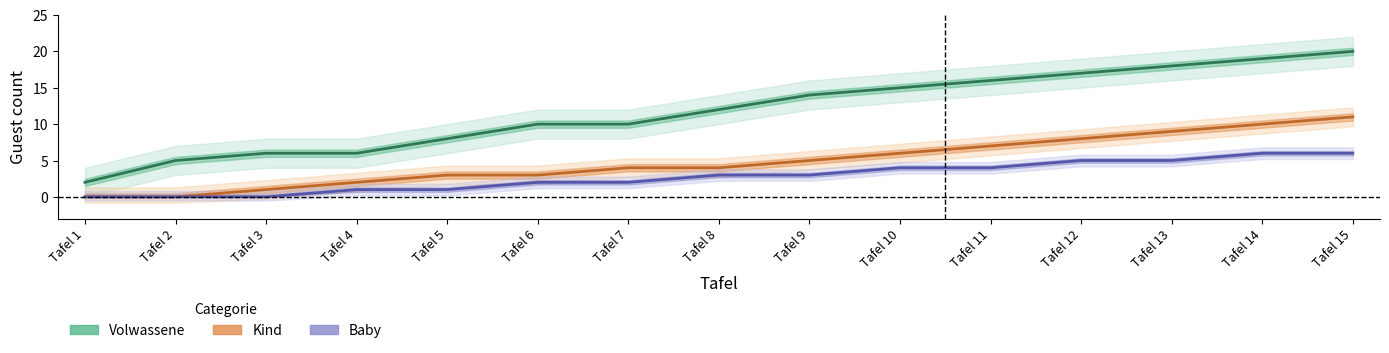

How many distinct data groups are displayed?

3